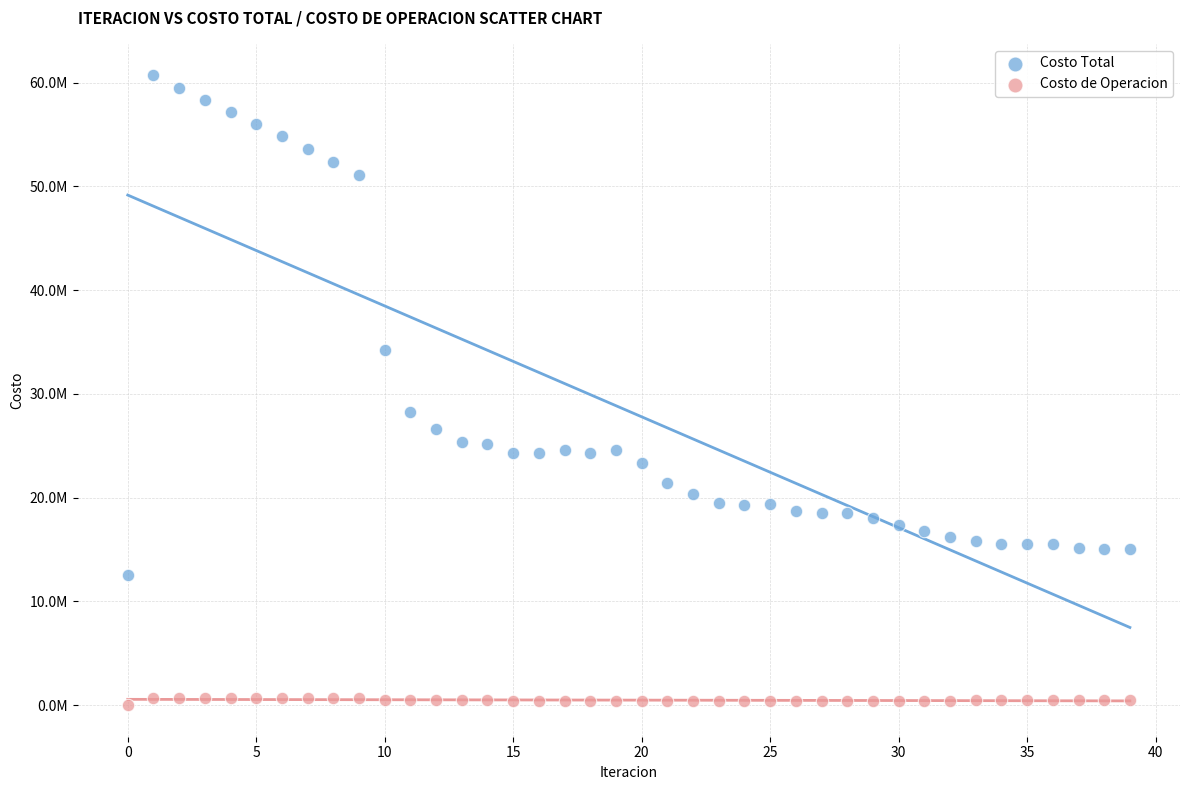

What are all the series names shown in the legend?

Costo Total, Costo de Operacion